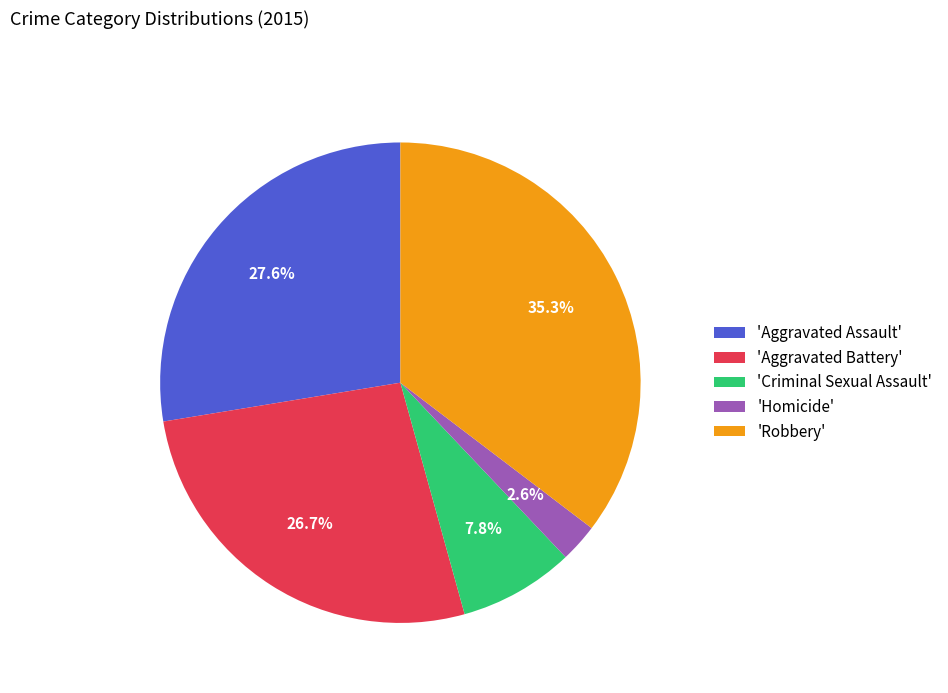

Which category has the smallest portion of the pie?

'Homicide'